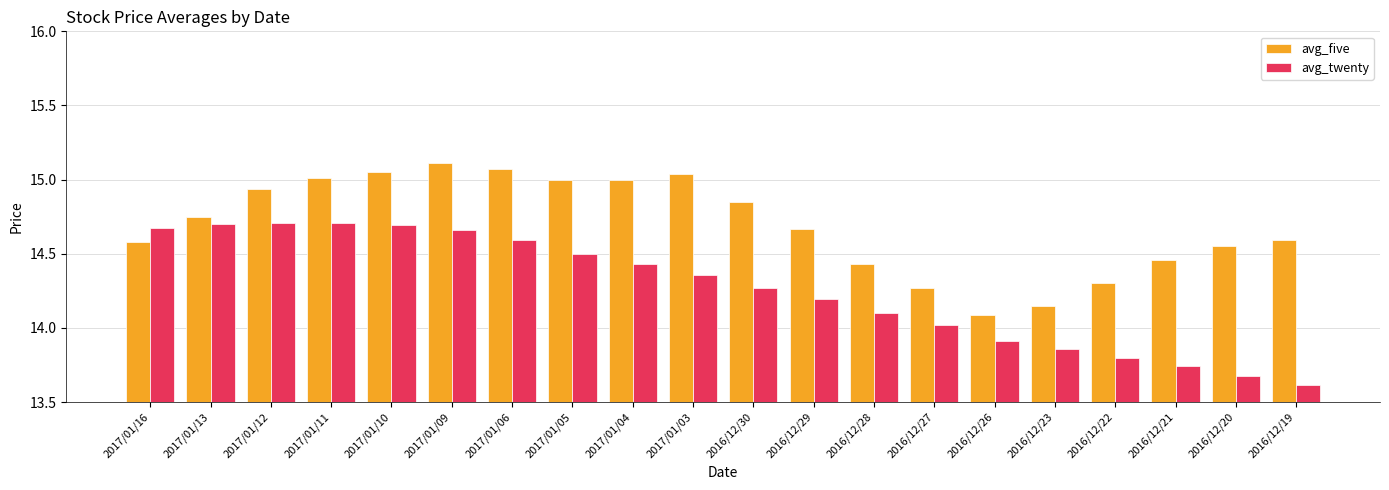

Which category has the highest value in the avg_five series?

2017/01/09